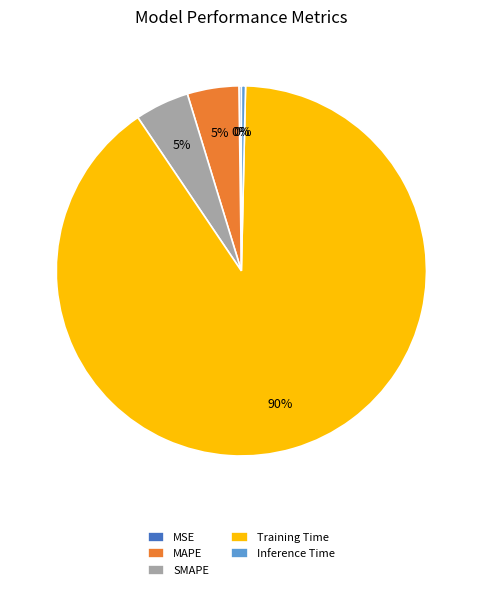

True or false: Inference Time accounts for 0% of the total.

True